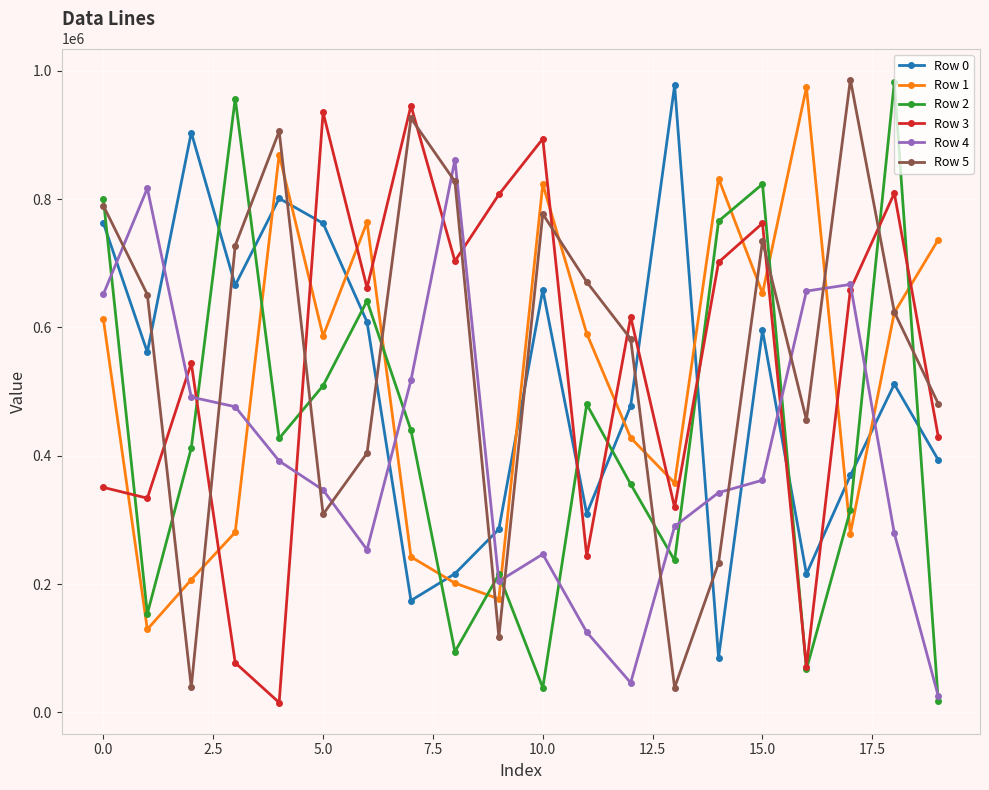

What is the value of the Row 5 point at the 8th from the left?

926087